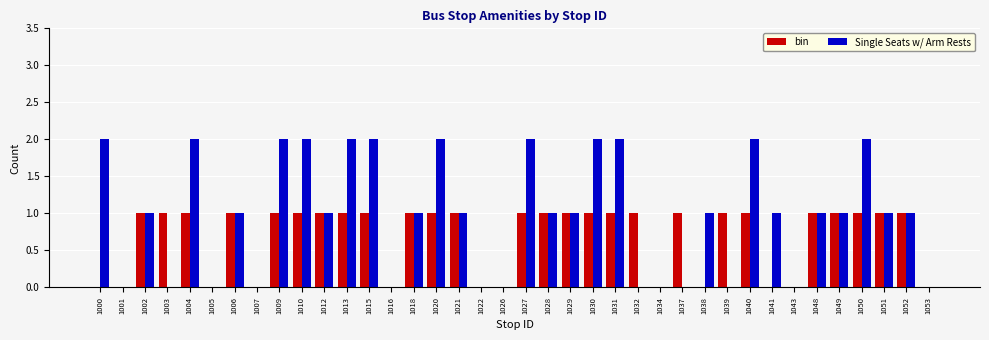

Reading left to right, what are all the values shown in this chart?

bin: 0	0	1	1	1	0	1	0	1	1	1	1	1	0	1	1	1	0	0	1	1	1	1	1	1	0	1	0	1	1	0	0	1	1	1	1	1	0
Single Seats w/ Arm Rests: 2	0	1	0	2	0	1	0	2	2	1	2	2	0	1	2	1	0	0	2	1	1	2	2	0	0	0	1	0	2	1	0	1	1	2	1	1	0